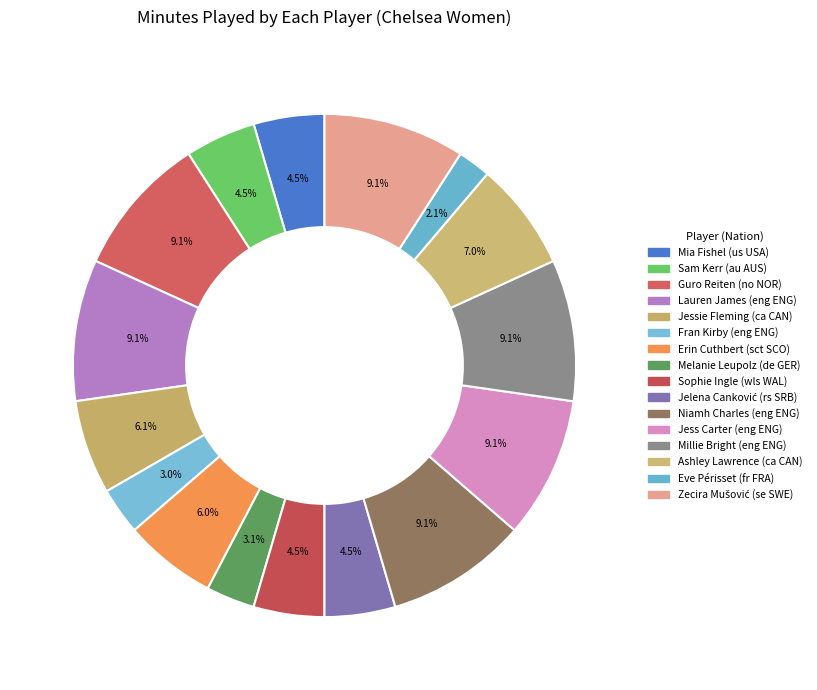

Which slice is the largest?

NOR